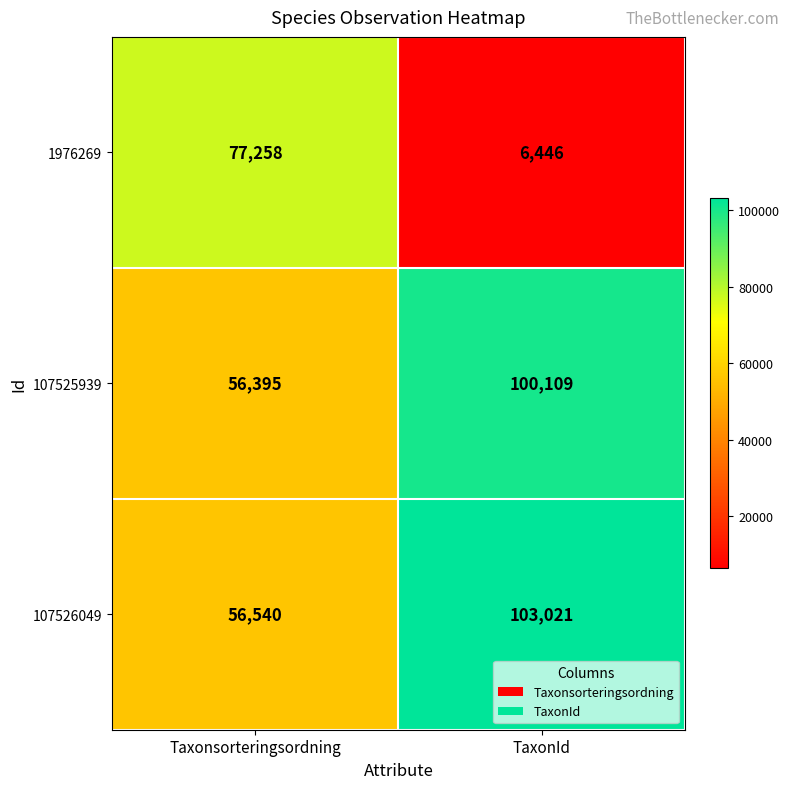

Which series changed the most between Taxonsorteringsordning and TaxonId?

1976269